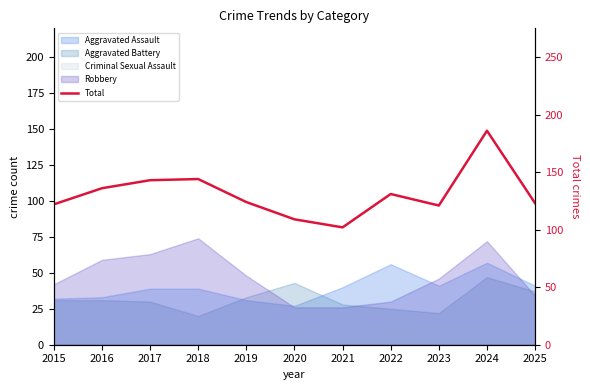

Approximately how many times larger is the value at 2016 compared to 2025?

1.1